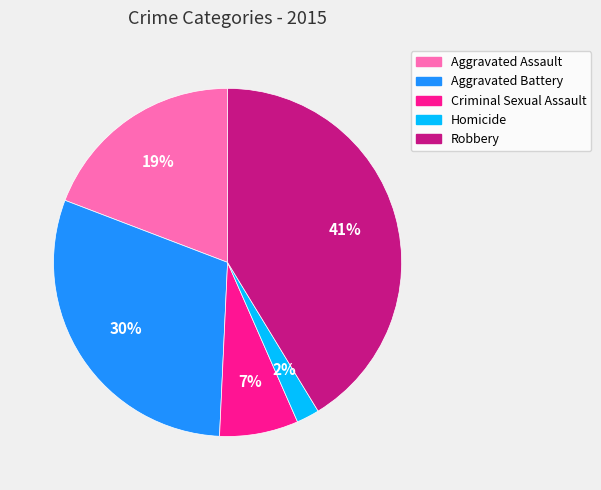

What is the largest slice in the pie chart?

Robbery